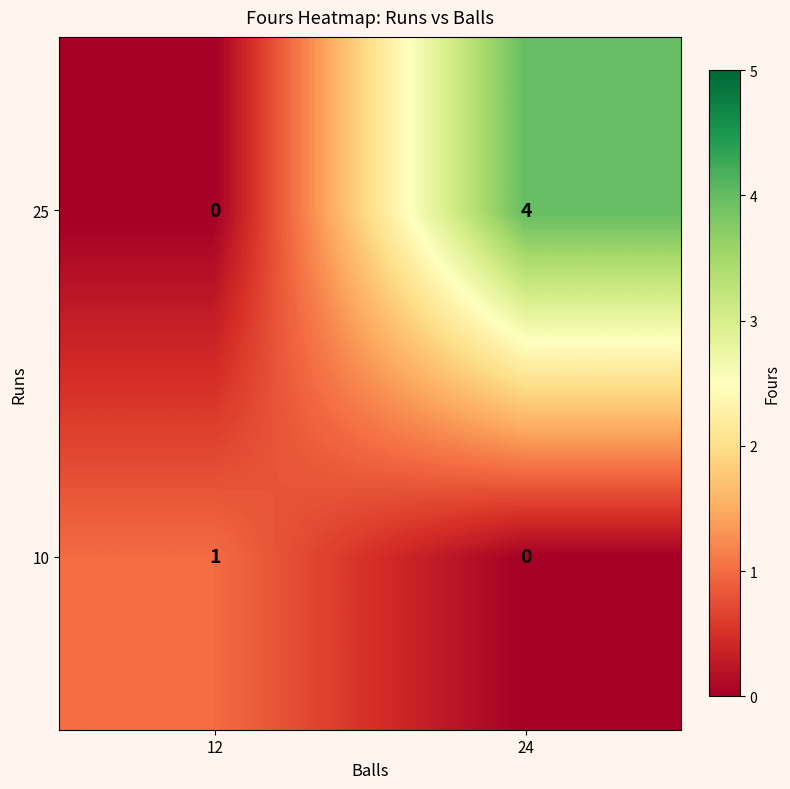

What is the sum of all 25 values?

4